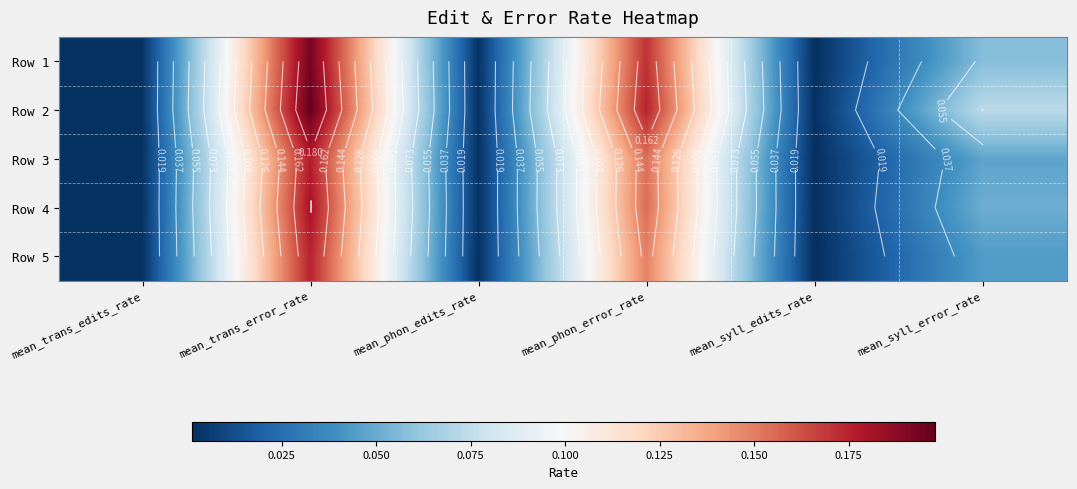

Is the value of Row 3 at mean_syll_edits_rate greater than the value of Row 1 at mean_syll_edits_rate?

No